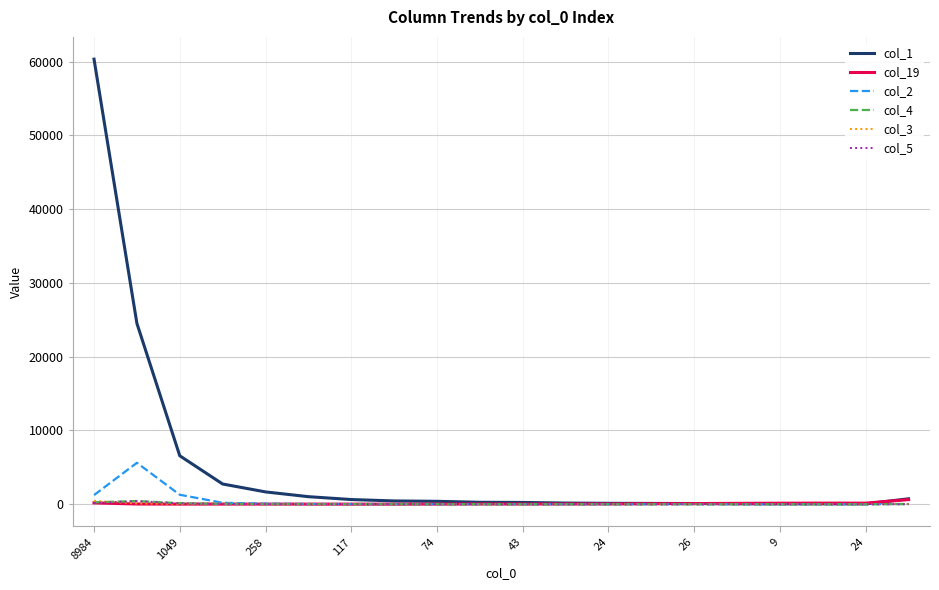

Which series has the largest total across all categories?

col_1